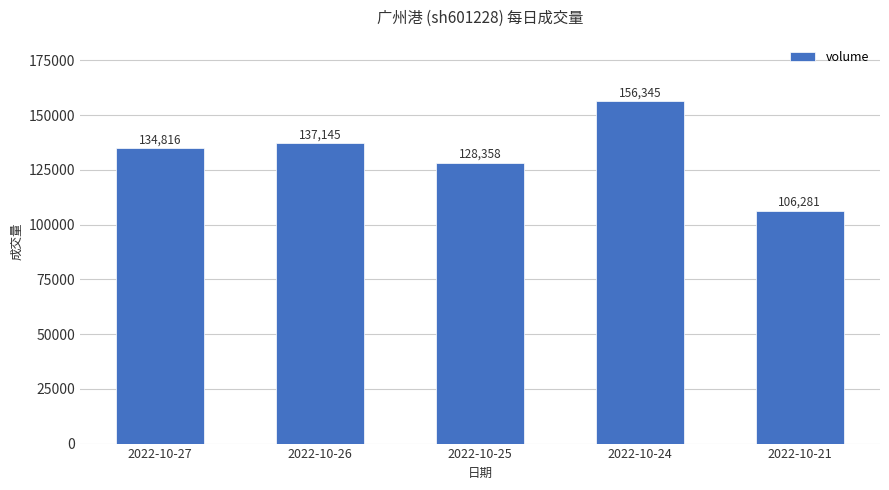

Reading left to right, list all the values displayed in this chart.

134816	137145	128358	156345	106281